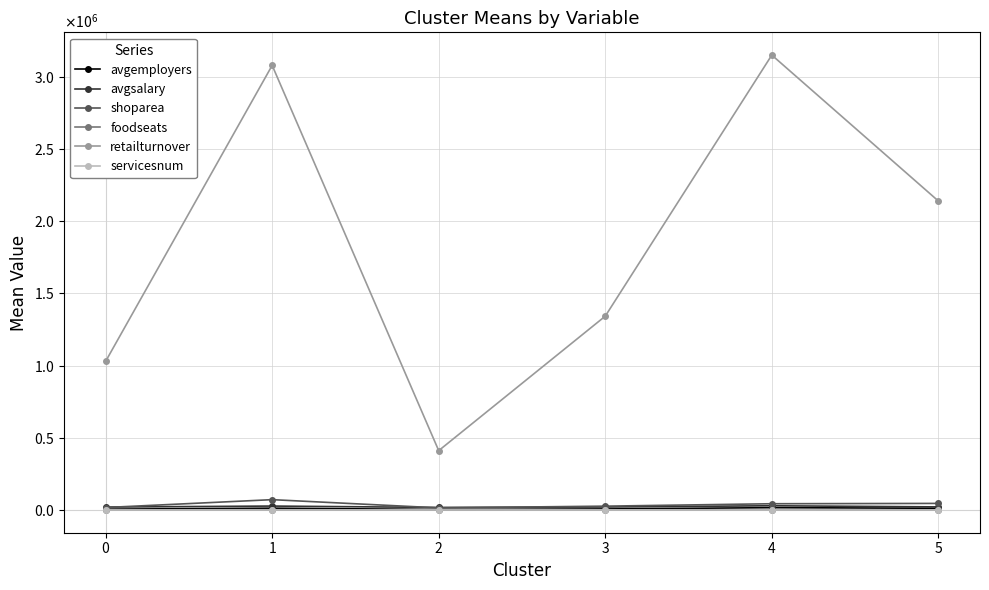

What are all the series names shown in the legend?

avgemployers, avgsalary, shoparea, foodseats, retailturnover, servicesnum